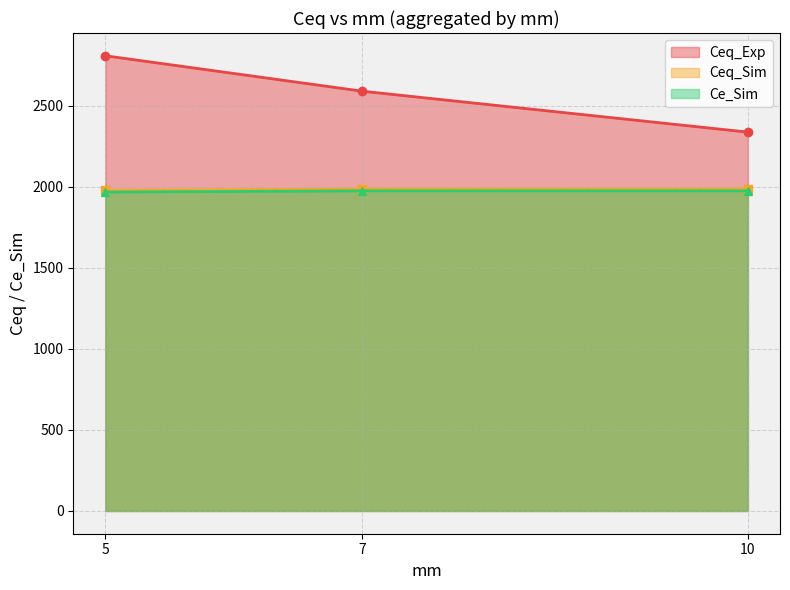

What is the value of the Ceq_Exp point at the 2nd from the left?

2590.3